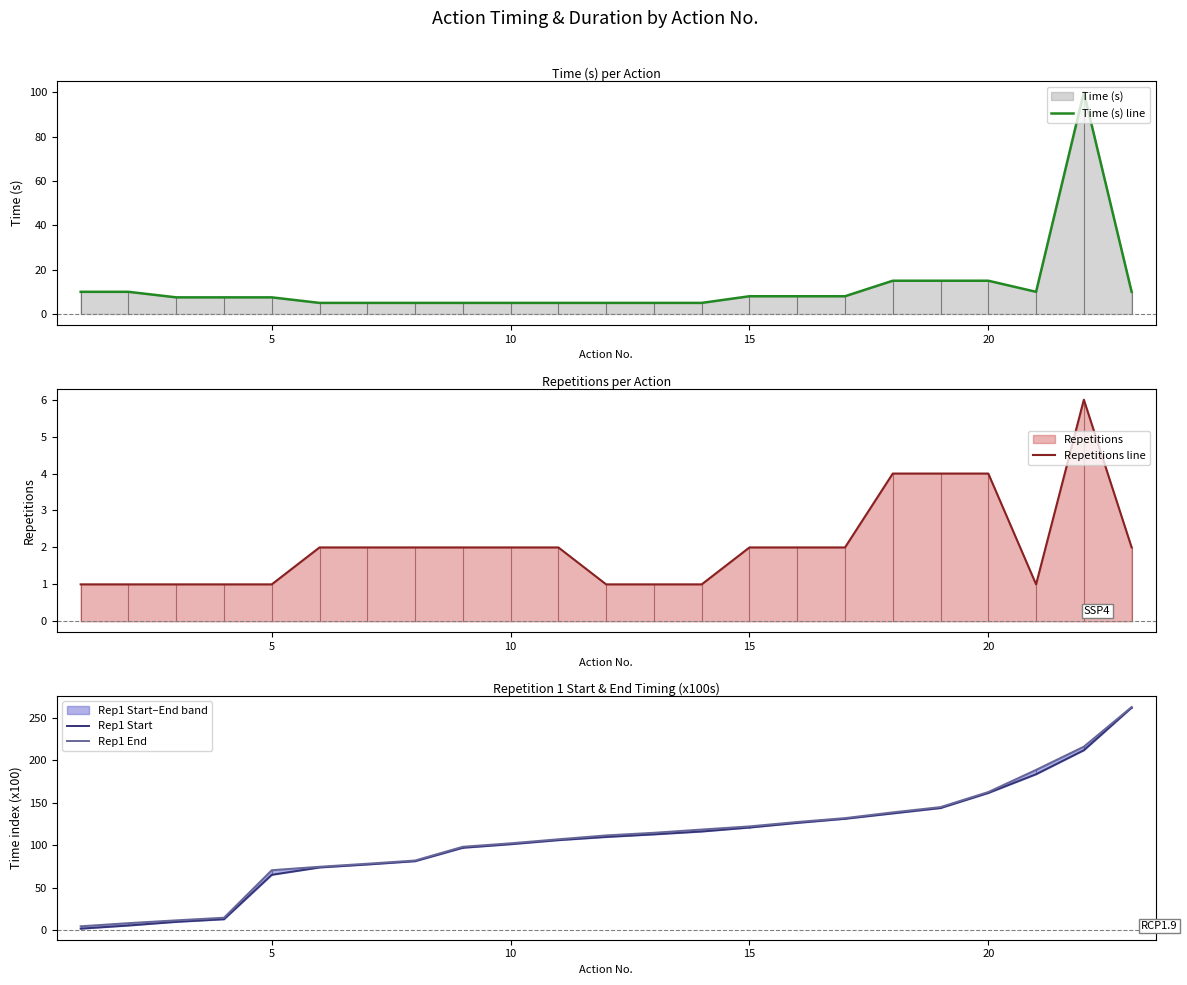

How many interior local valleys does the Repetitions line series have?

1